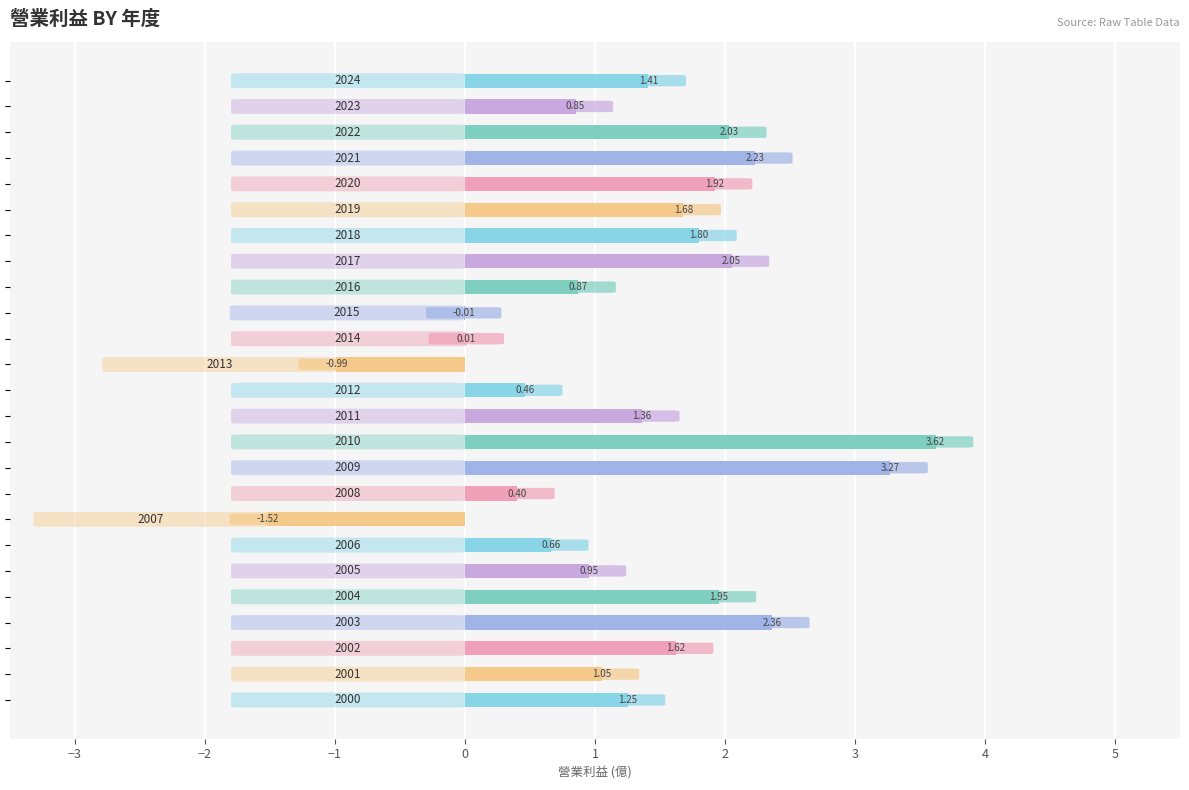

How many distinct data groups are displayed?

1